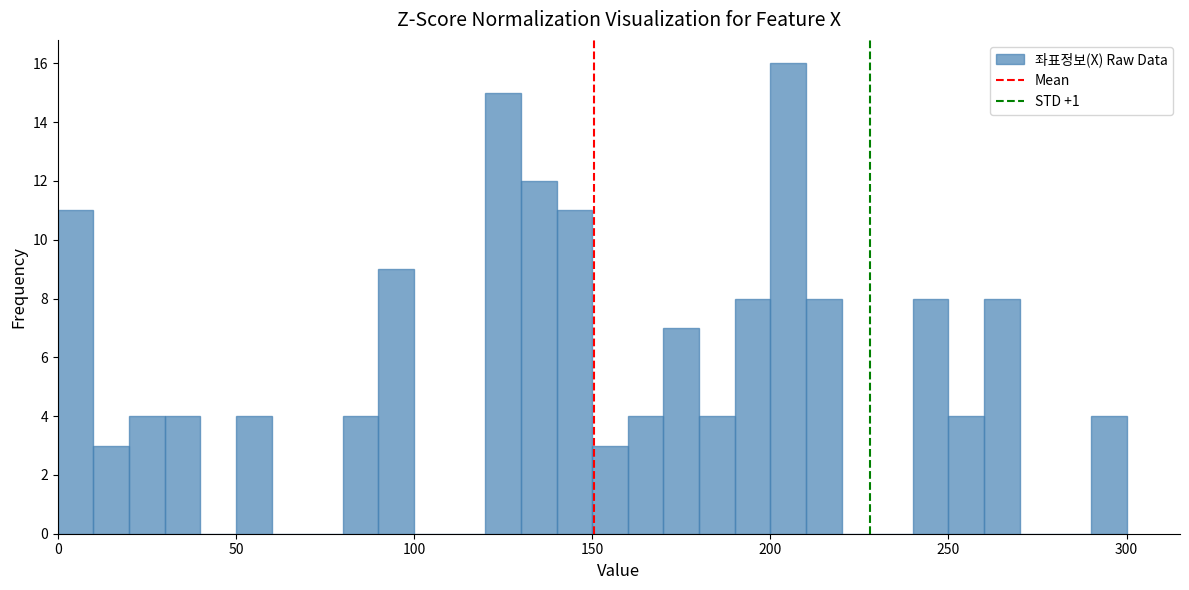

Read against the x-axis, roughly where is the centre of the tallest bar?

205